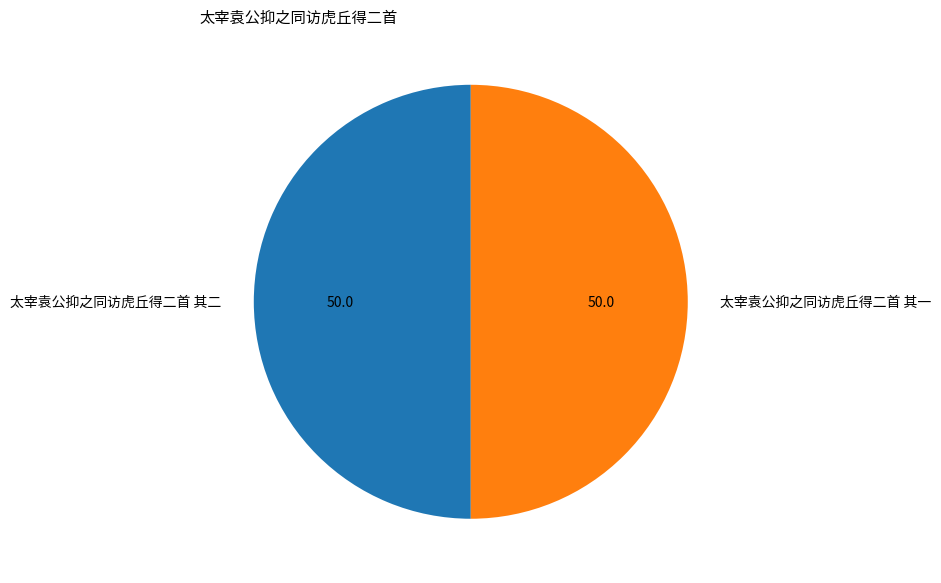

What is the ratio of the value at 太宰袁公抑之同访虎丘得二首 其二 to the value at 太宰袁公抑之同访虎丘得二首 其一?

1.0